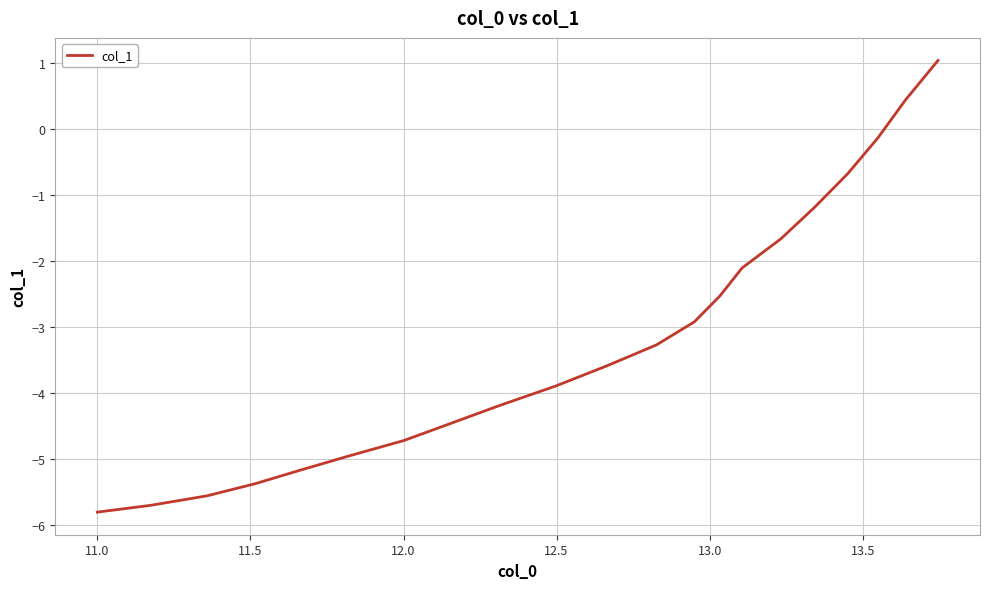

What is the maximum value shown in the chart?

1.0